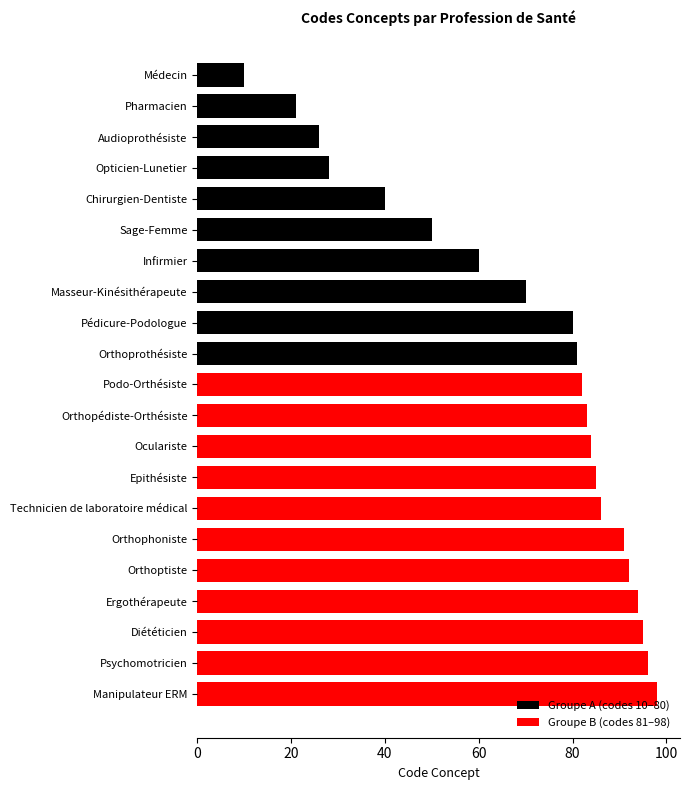

List the labels in order of value, largest first.

Manipulateur ERM, Psychomotricien, Diététicien, Ergothérapeute, Orthoptiste, Orthophoniste, Technicien de laboratoire médical, Epithésiste, Oculariste, Orthopédiste-Orthésiste, Podo-Orthésiste, Orthoprothésiste, Pédicure-Podologue, Masseur-Kinésithérapeute, Infirmier, Sage-Femme, Chirurgien-Dentiste, Opticien-Lunetier, Audioprothésiste, Pharmacien, Médecin